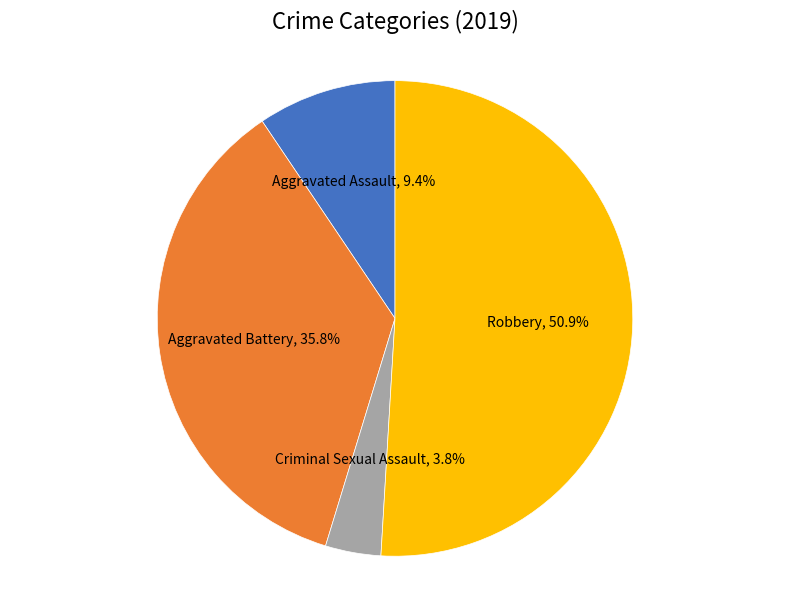

Combined, do Aggravated Battery and Robbery account for over 50%?

Yes